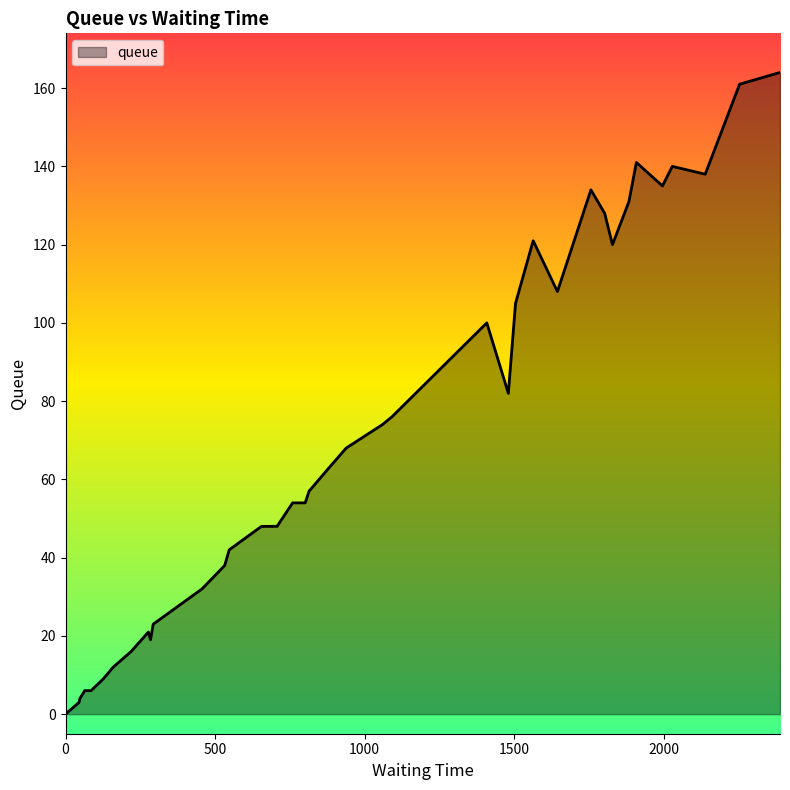

How many lines are shown in the chart?

1